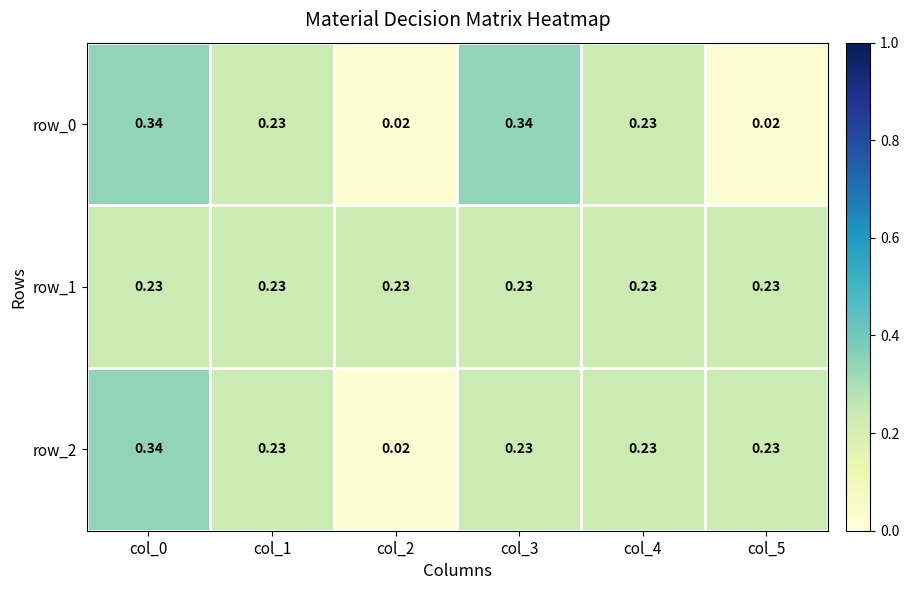

Which series has the largest total across all categories?

row_1